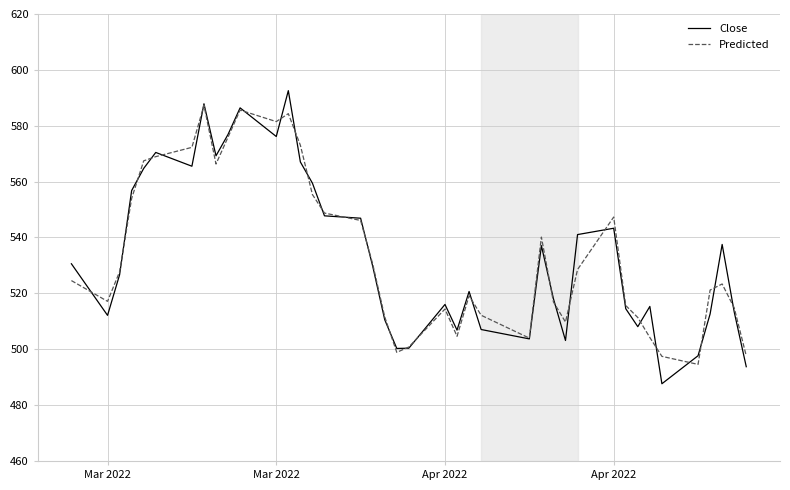

How many interior local peaks does the Predicted series have?

8